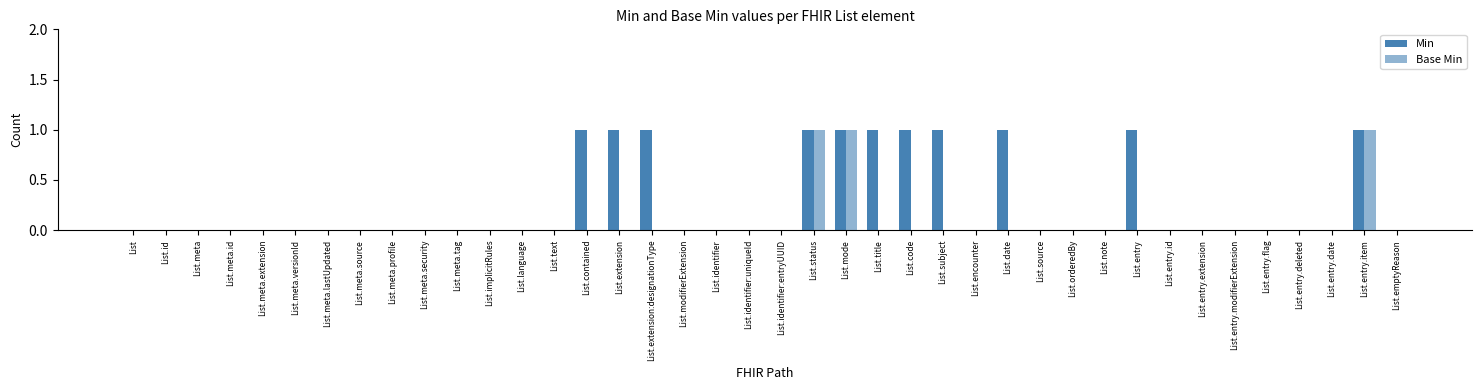

Are the bars horizontal?

No